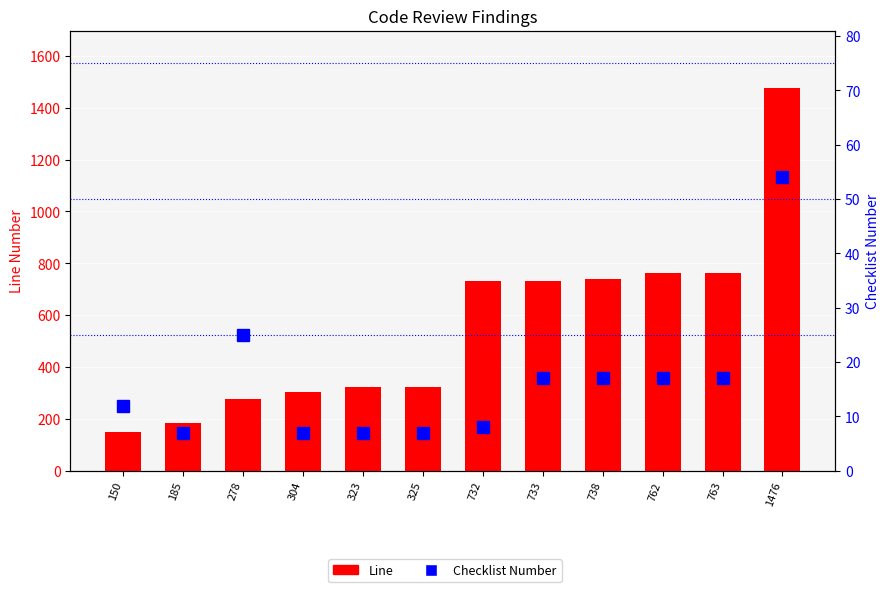

Where does the Line series first go above 732?

733